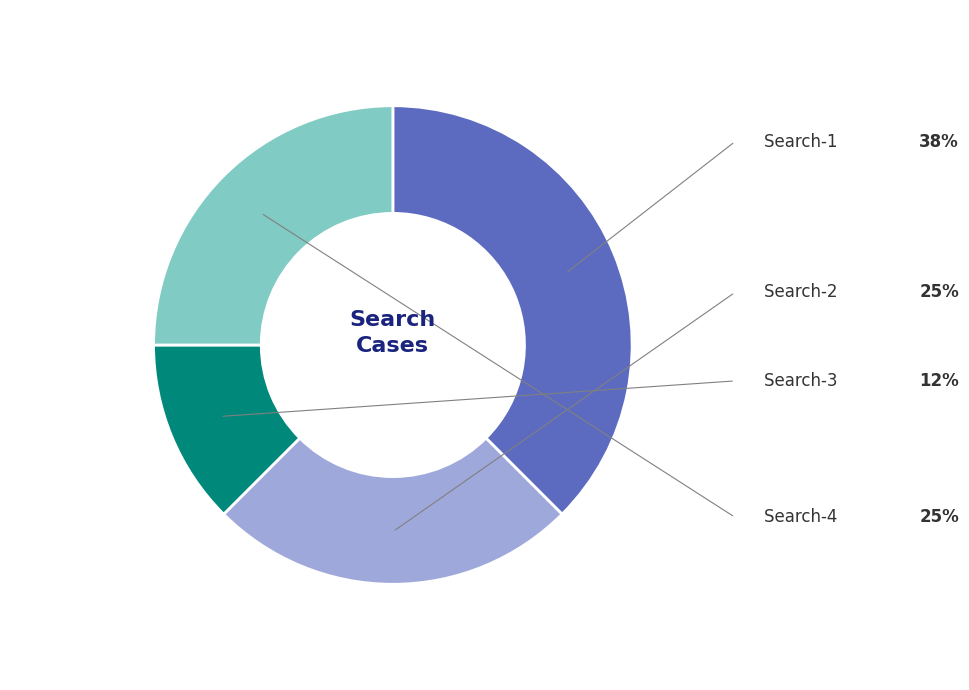

Does any single category account for the majority?

No